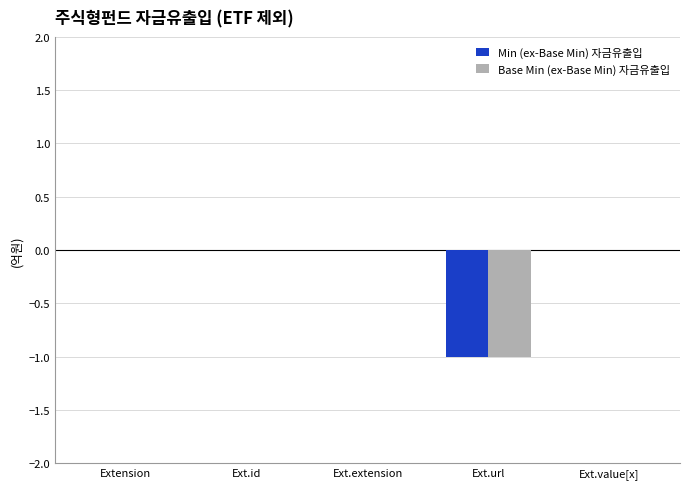

Is the value of Min (ex-Base Min) 자금유출입 at Ext.id greater than the value of Base Min (ex-Base Min) 자금유출입 at Ext.url?

Yes